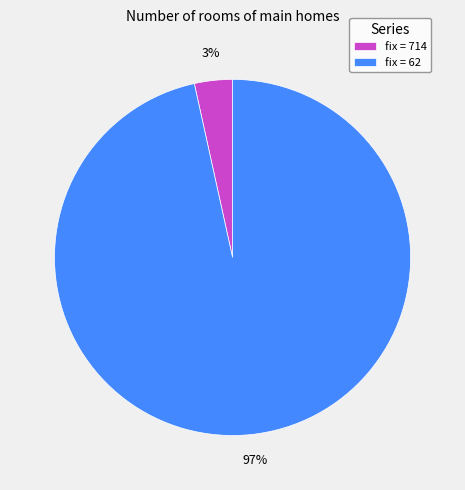

Which category has the biggest portion of the pie?

fix = 62